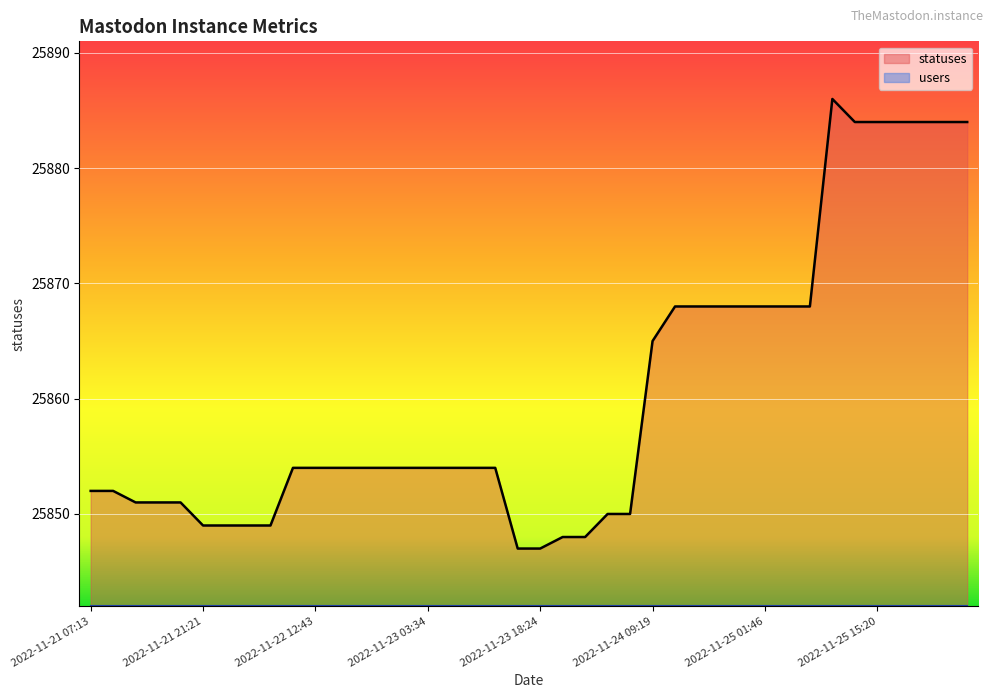

Read the value at 2022-11-24 18:25, to the nearest 10.

25870